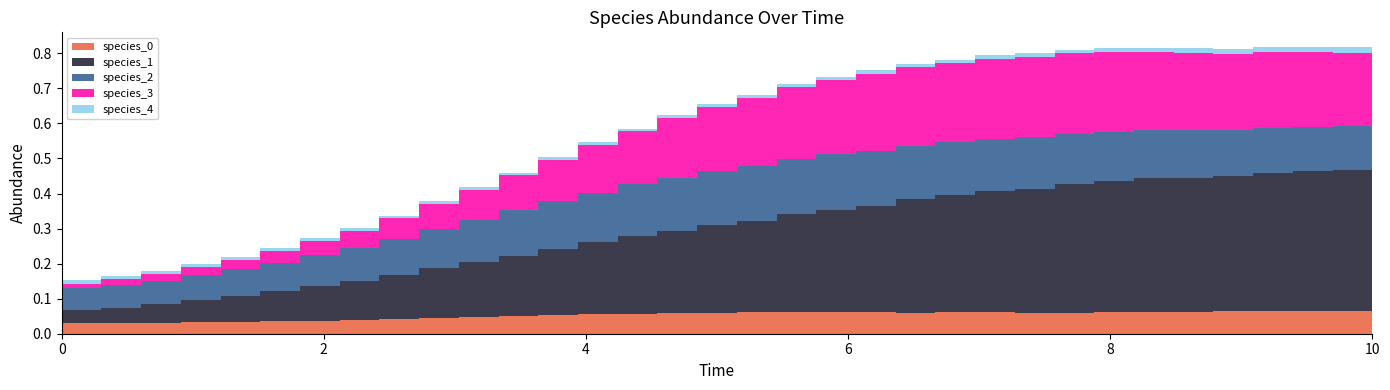

Reading right to left, what are all the values shown in this chart?

species_0: 0.1	0.1	0.1	0.1	0.1	0.1	0.1	0.1	0.1	0.1	0.1	0.1	0.1	0.1	0.1	0.1	0.1	0.1	0.1	0.1	0.1	0.1	0.0	0.0	0.0	0.0	0.0	0.0	0.0	0.0	0.0	0.0	0.0	0.0
species_1: 0.4	0.4	0.4	0.4	0.4	0.4	0.4	0.4	0.4	0.3	0.3	0.3	0.3	0.3	0.3	0.3	0.2	0.2	0.2	0.2	0.2	0.2	0.2	0.1	0.1	0.1	0.1	0.1	0.1	0.1	0.1	0.0	0.0	0.0
species_2: 0.1	0.1	0.1	0.1	0.1	0.1	0.1	0.1	0.1	0.2	0.2	0.2	0.2	0.2	0.2	0.2	0.2	0.2	0.1	0.1	0.1	0.1	0.1	0.1	0.1	0.1	0.1	0.1	0.1	0.1	0.1	0.1	0.1	0.1
species_3: 0.2	0.2	0.2	0.2	0.2	0.2	0.2	0.2	0.2	0.2	0.2	0.2	0.2	0.2	0.2	0.2	0.2	0.2	0.2	0.1	0.1	0.1	0.1	0.1	0.1	0.0	0.0	0.0	0.0	0.0	0.0	0.0	0.0	0.0
species_4: 0.0	0.0	0.0	0.0	0.0	0.0	0.0	0.0	0.0	0.0	0.0	0.0	0.0	0.0	0.0	0.0	0.0	0.0	0.0	0.0	0.0	0.0	0.0	0.0	0.0	0.0	0.0	0.0	0.0	0.0	0.0	0.0	0.0	0.0